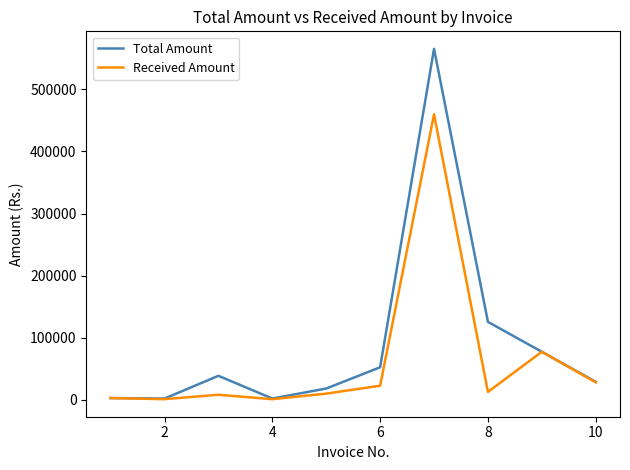

What is the maximum value for Total Amount?

565320.3